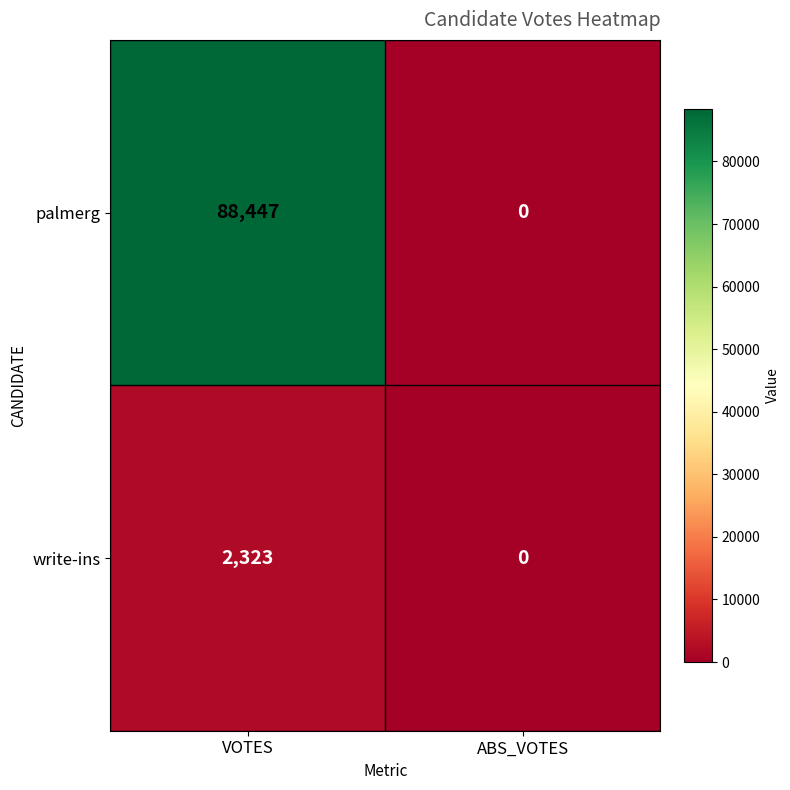

Where is write-ins nearest to the value 1161?

ABS_VOTES